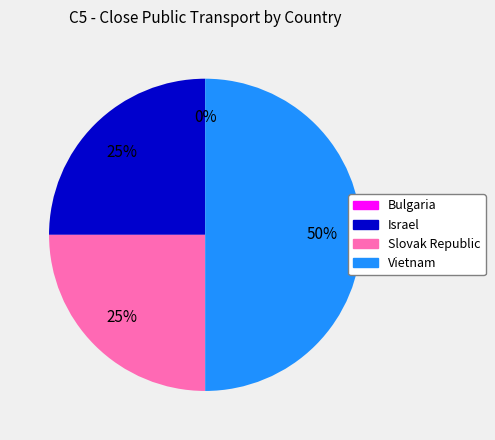

Rank the categories by value from highest to lowest.

Vietnam, Israel, Slovak Republic, Bulgaria